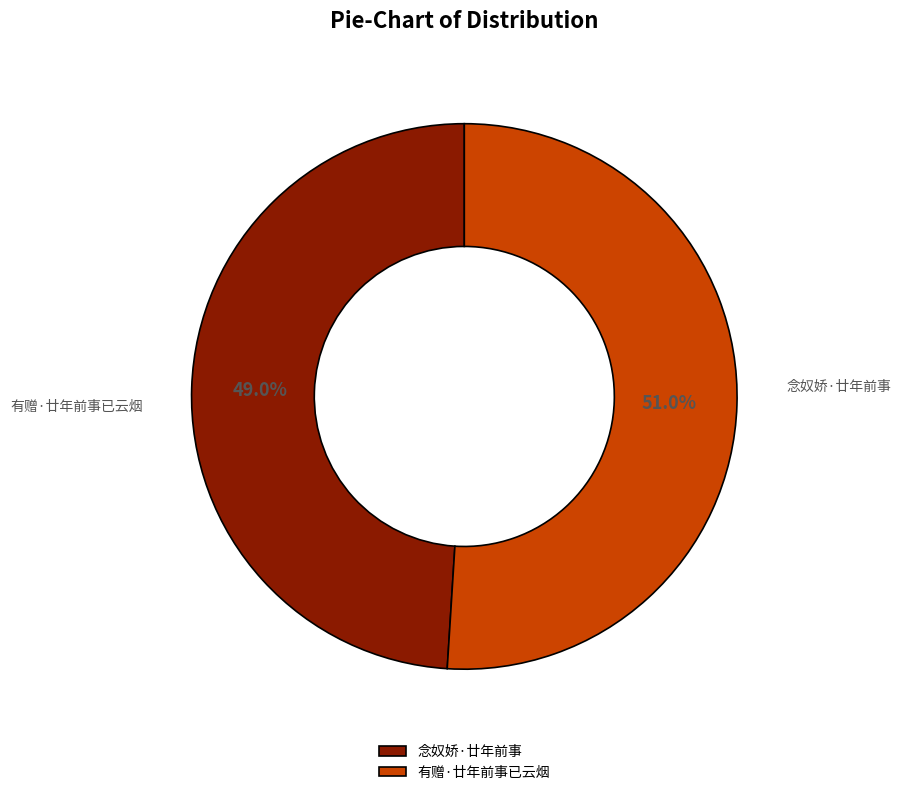

To the nearest percent, what is the combined percentage of 有赠·廿年前事已云烟 and 念奴娇·廿年前事?

100%